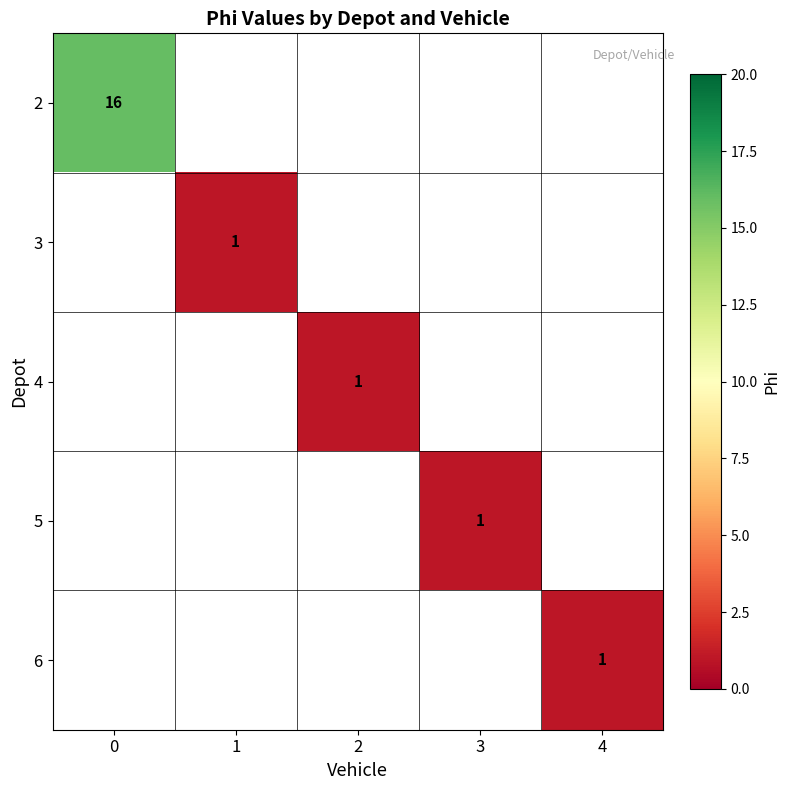

True or false: 6 has a value of 2 at 4.

False